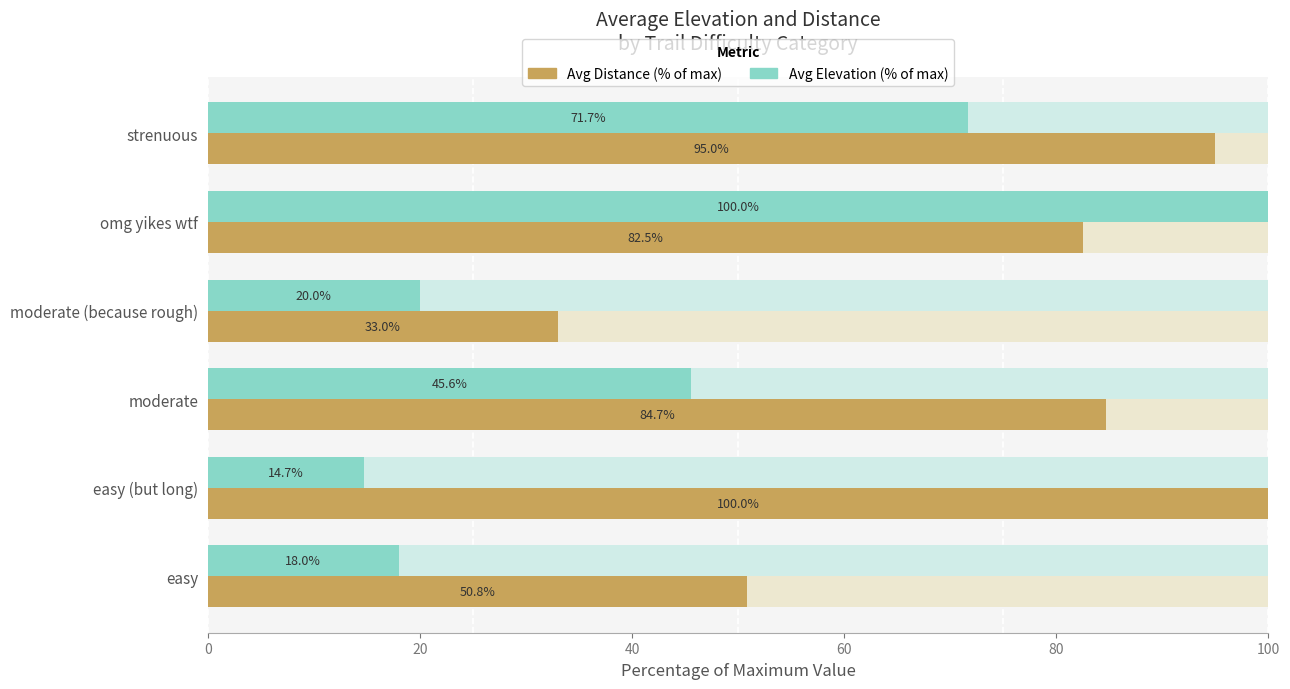

How many bars are there in total?

12